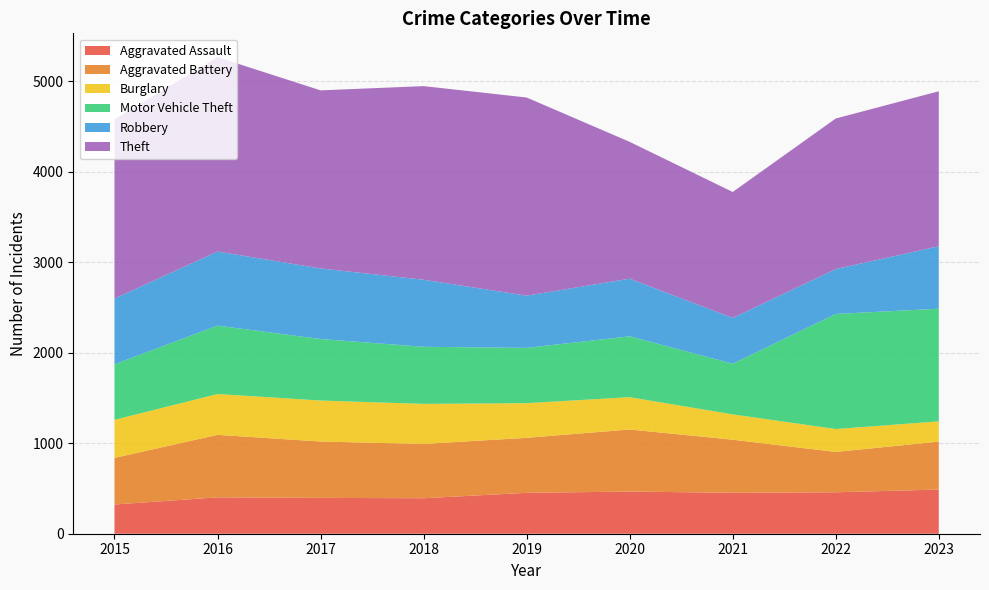

Reading right to left, what are all the values shown in this chart?

Aggravated Assault: 488	458	452	466	452	392	396	402	323
Aggravated Battery: 530	446	587	686	608	600	623	691	515
Burglary: 224	253	280	357	383	443	453	451	421
Motor Vehicle Theft: 1245	1272	560	673	611	631	680	756	614
Robbery: 690	496	506	637	577	741	780	819	726
Theft: 1713	1664	1392	1512	2190	2140	1968	2148	1981